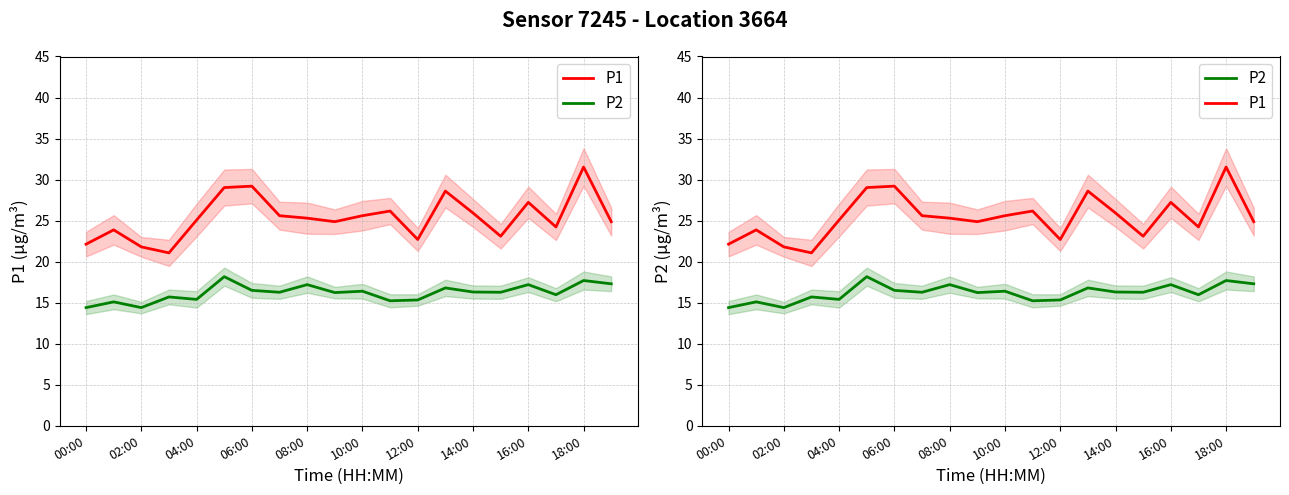

True or false: P2 and P1 cross at least once.

False